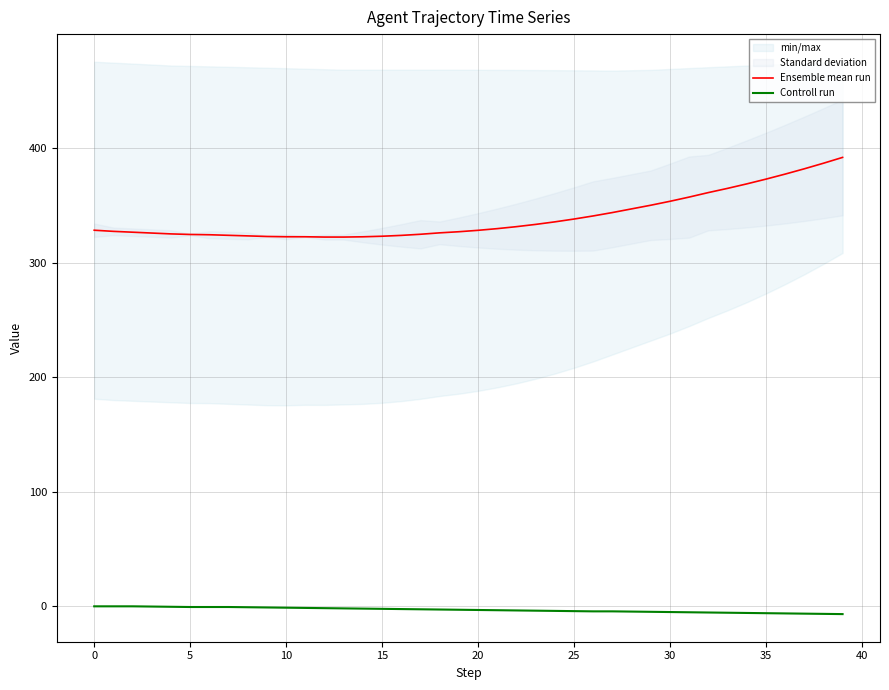

Rank the series by their maximum value, from lowest to highest.

Controll run, Ensemble mean run